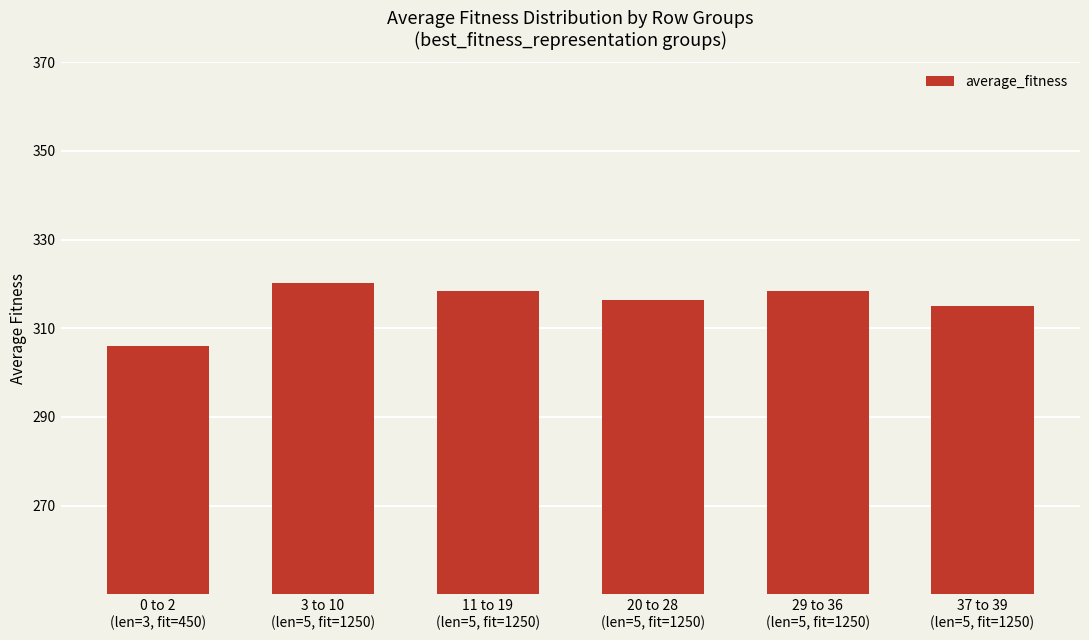

What is the difference between the maximum and minimum values?

14.2